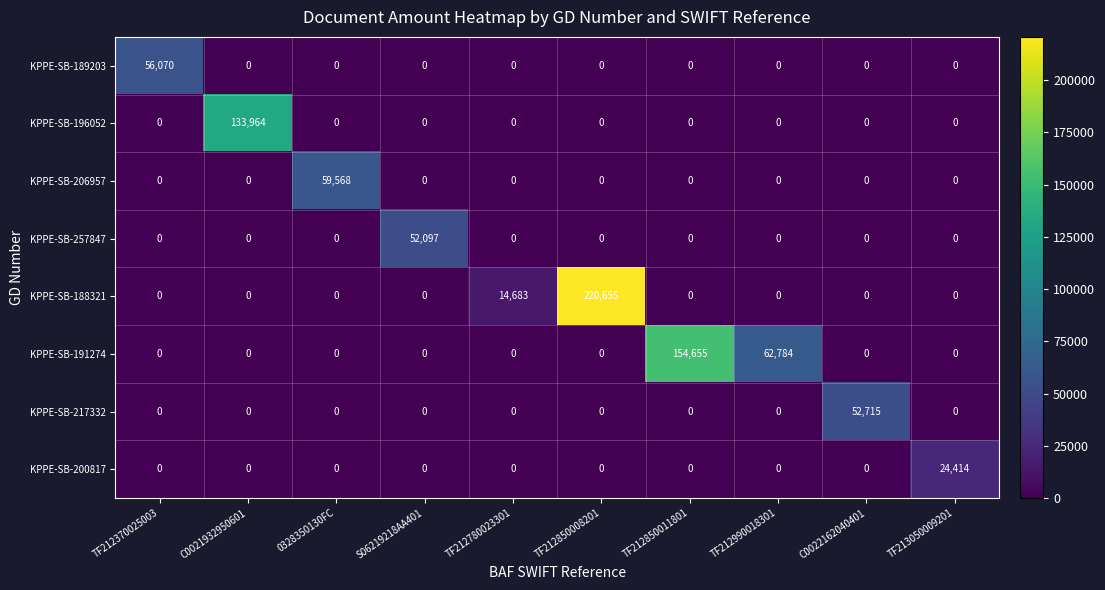

Which category has the highest value across all series?

TF212850008201